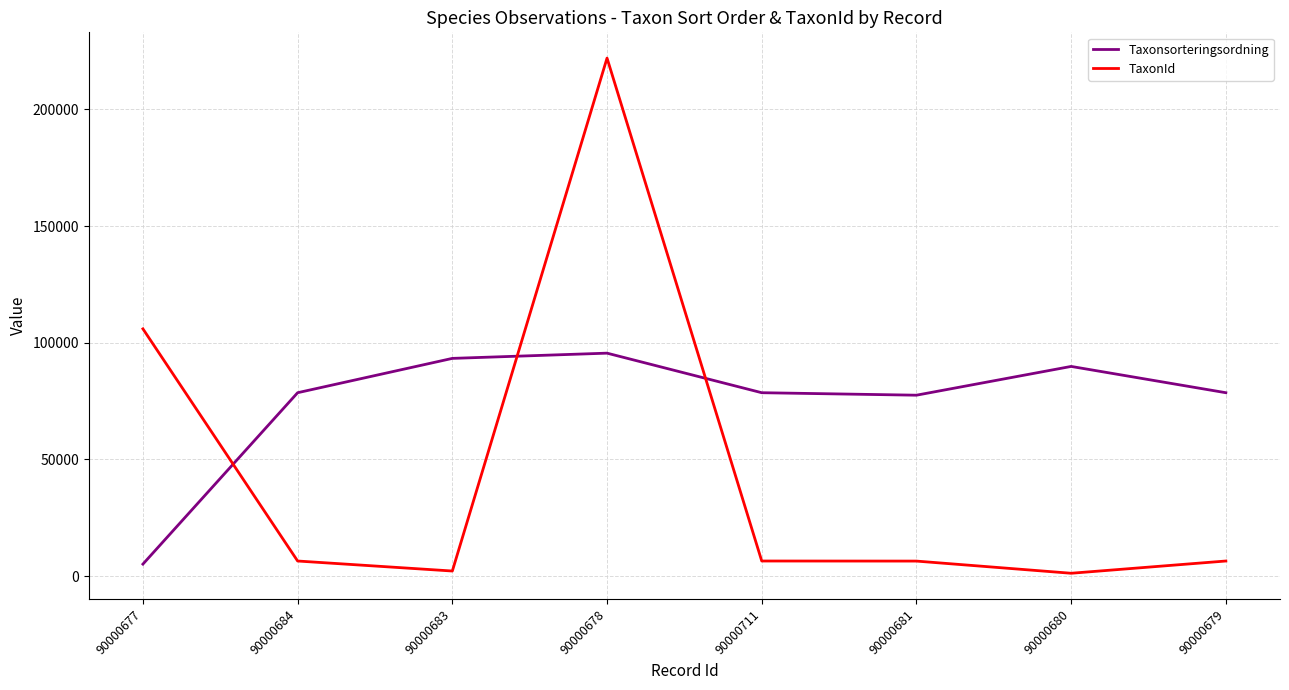

What are all the series names shown in the legend?

Taxonsorteringsordning, TaxonId